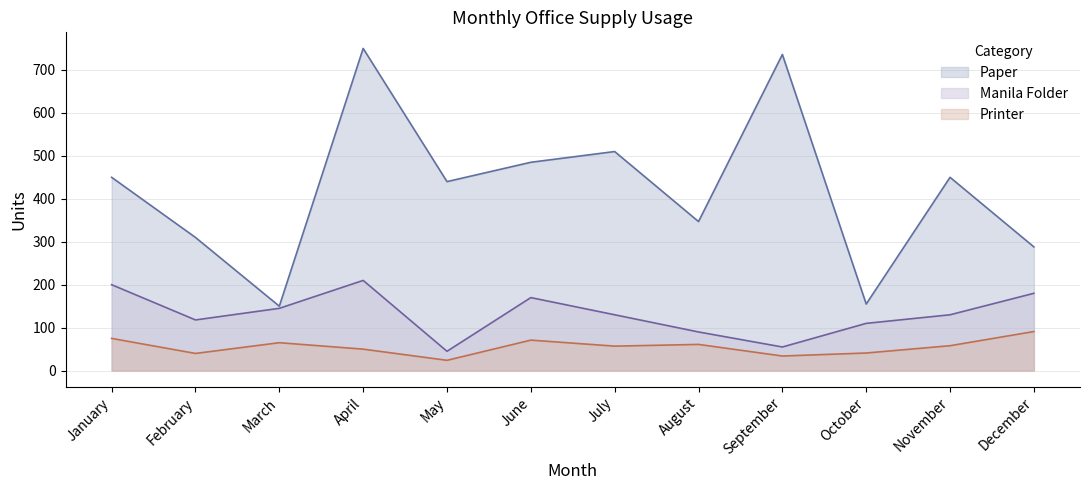

True or false: Paper and Manila Folder cross at least once.

False